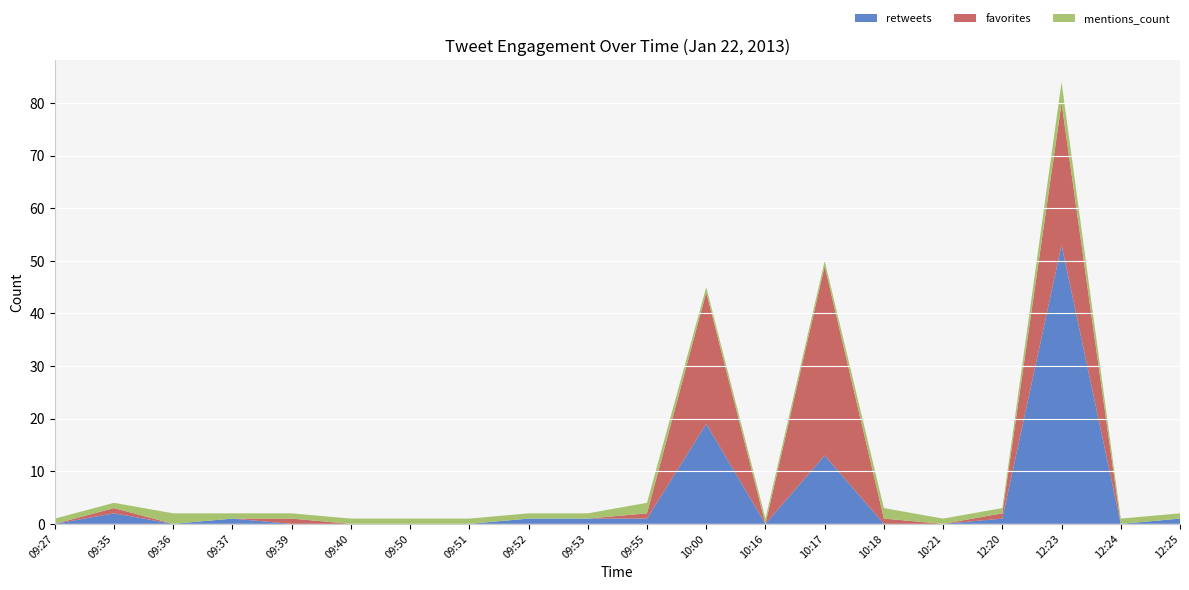

Reading left to right, transcribe all the data shown in this chart.

retweets: 0	2	0	1	0	0	0	0	1	1	1	19	0	13	0	0	1	53	0	1
favorites: 0	1	0	0	1	0	0	0	0	0	1	25	0	36	1	0	1	27	0	0
mentions_count: 1	1	2	1	1	1	1	1	1	1	2	1	1	1	2	1	1	4	1	1